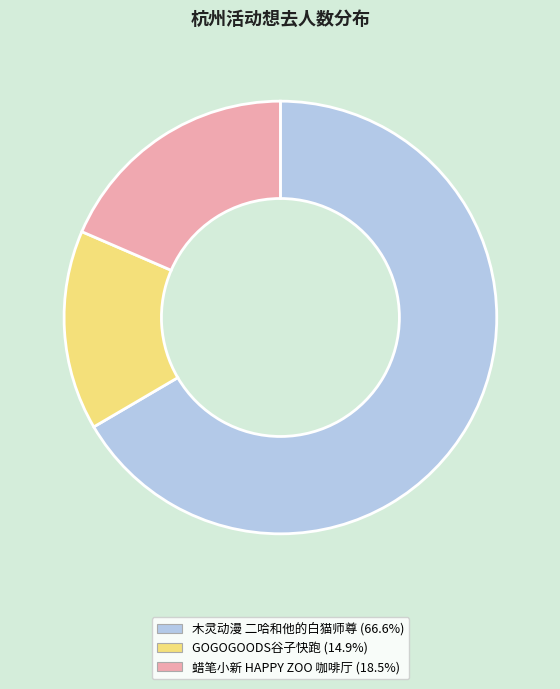

Is there a majority slice in this chart?

Yes